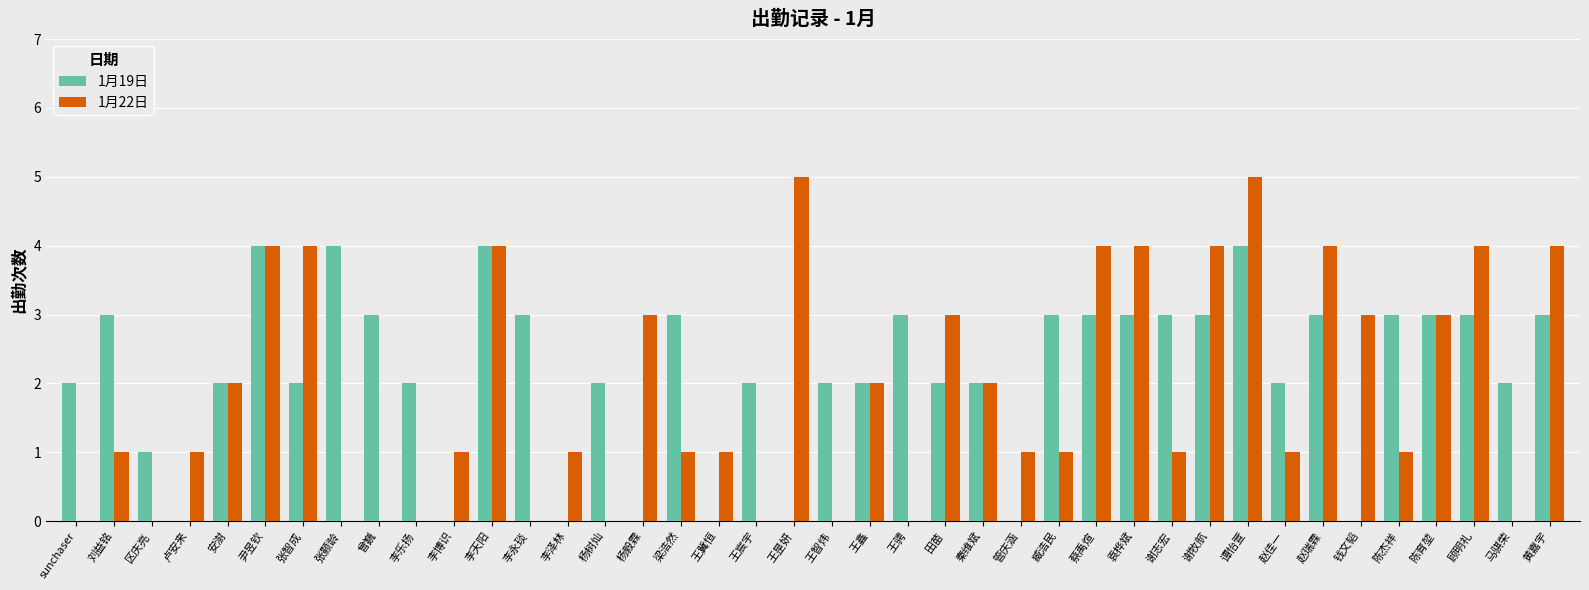

What is the greatest value displayed?

5